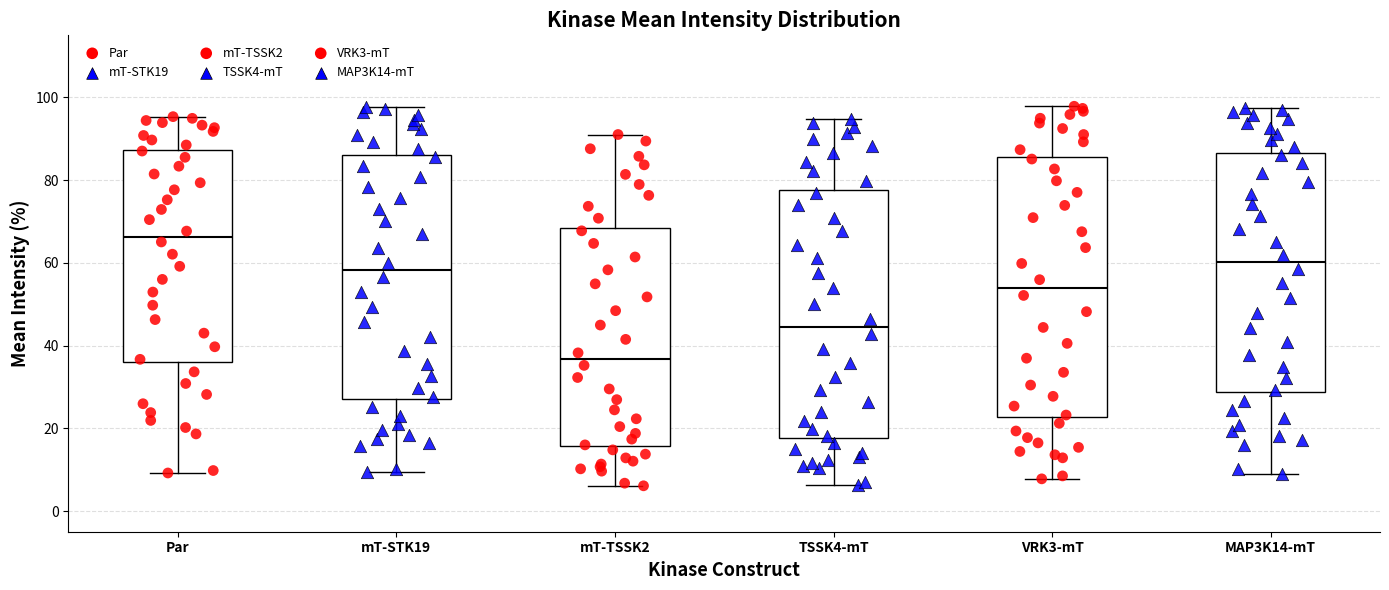

Where does the lower whisker of the box for VRK3-mT end on the y-axis? The values are not printed on the chart, so give them approximately, as read against the axis.

8